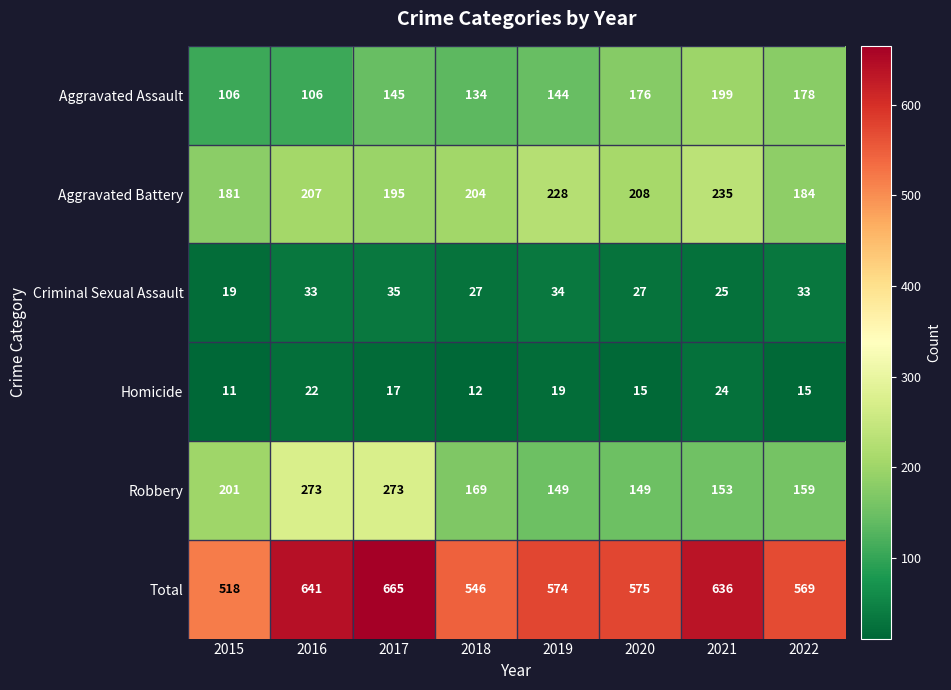

Between 2017 and 2019, which series saw the biggest shift?

Robbery